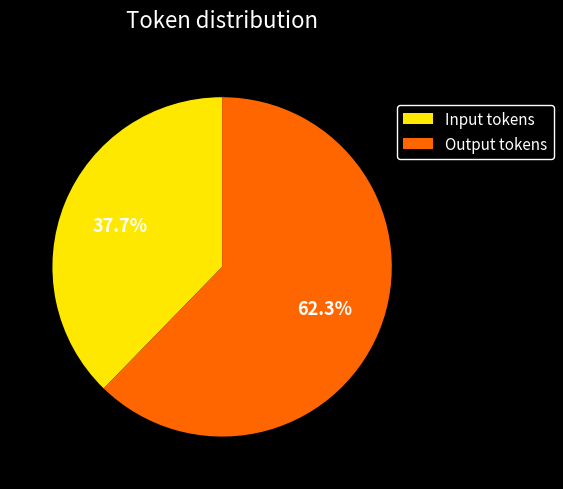

What is the ratio of the value at Input tokens to the value at Output tokens?

0.6